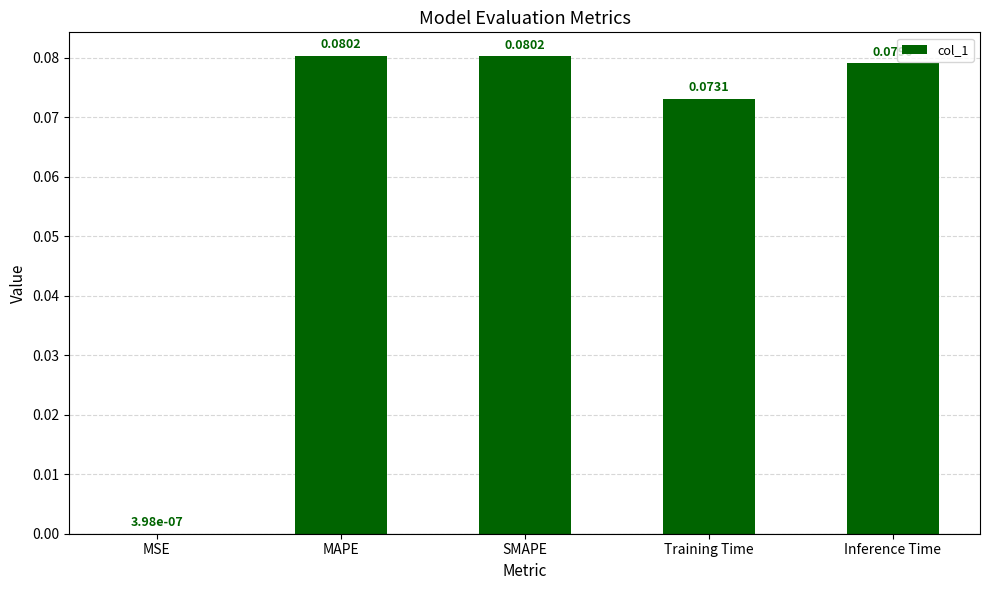

What is the sum of all values?

0.3